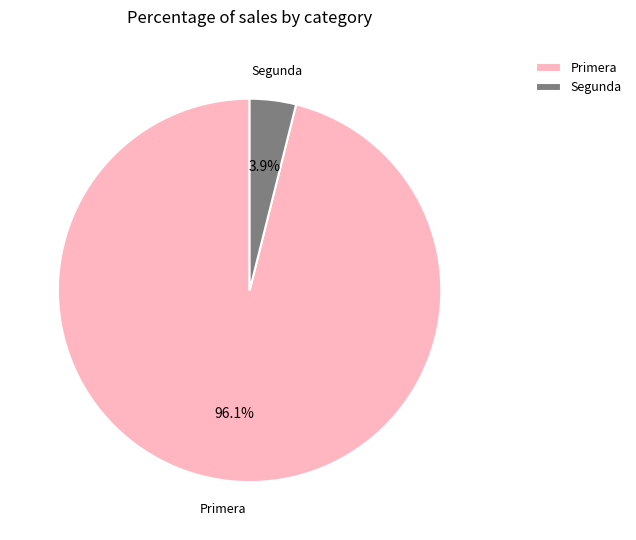

Do Primera and Segunda together represent more than half of the pie?

Yes